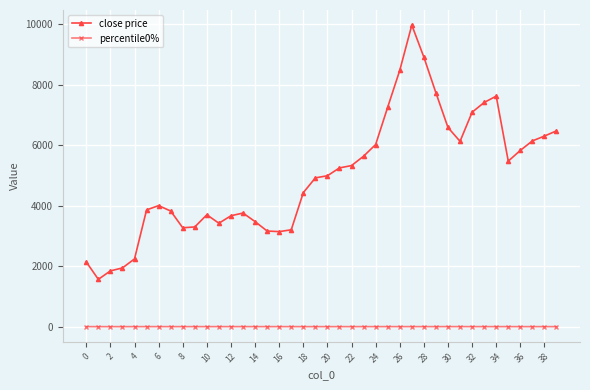

Which series has the largest total across all categories?

close price